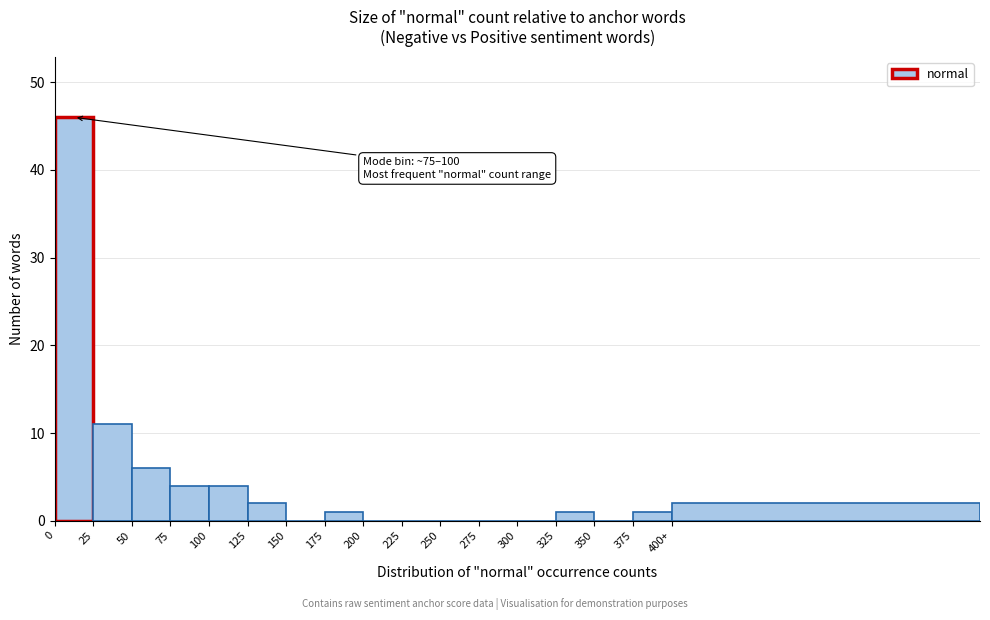

Reading left to right, extract all data points from this chart.

0=46	25=11	50=6	75=4	100=4	125=2	150=0	175=1	200=0	225=0	250=0	275=0	300=0	325=1	350=0	375=1	400+=2